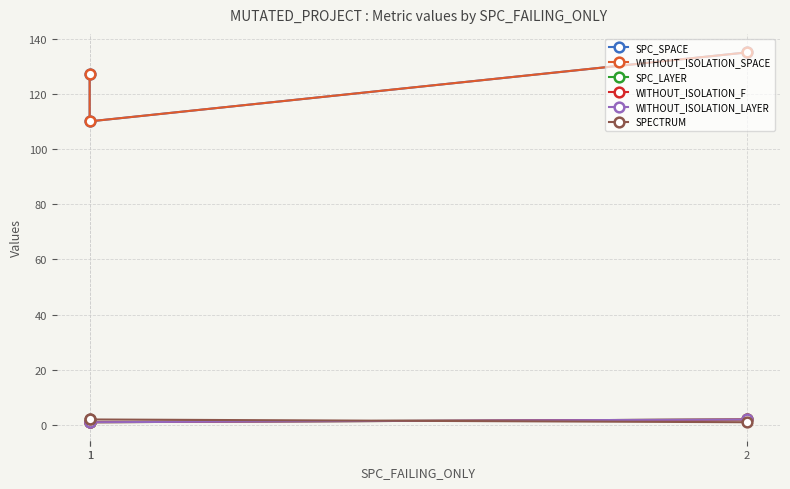

The value of WITHOUT_ISOLATION_LAYER at 1 is 2. True or false?

False